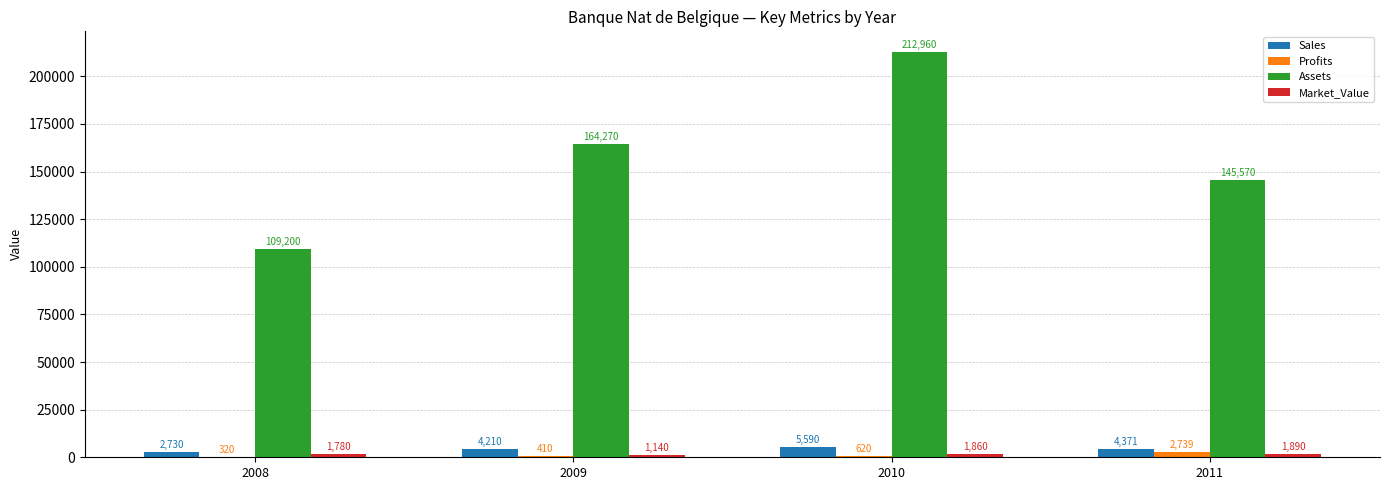

At which label is Profits closest to 1529?

2010